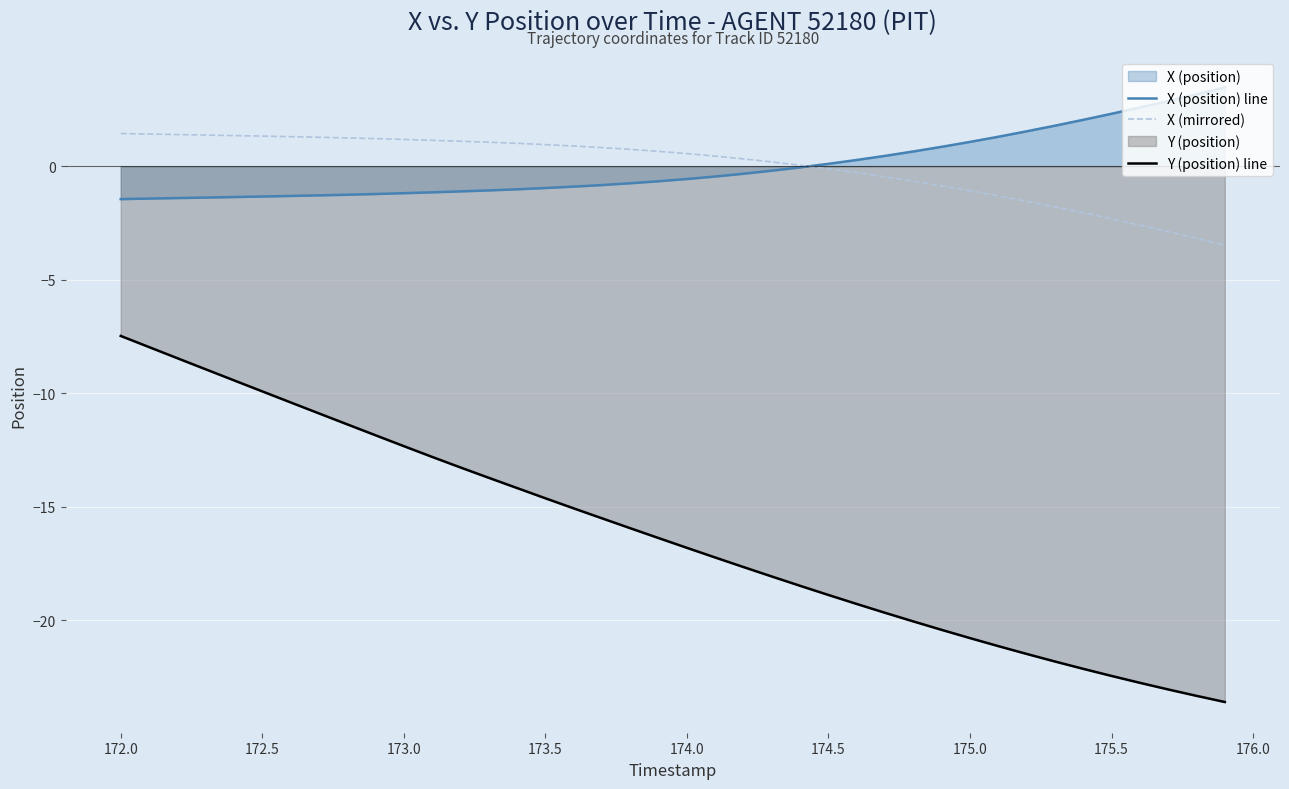

True or false: X (mirrored) and Y (position) line intersect in this chart.

False